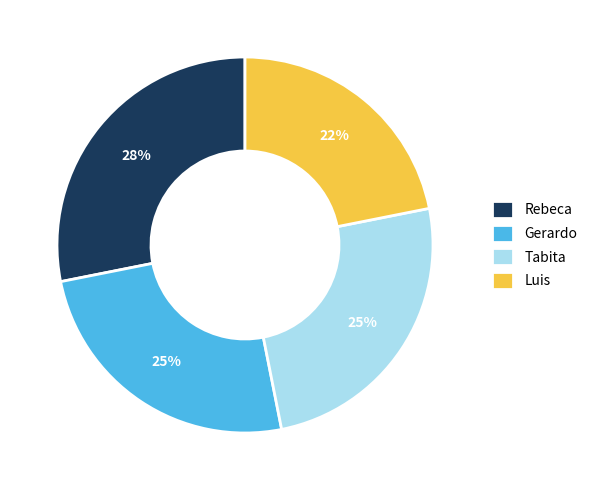

True or false: Tabita accounts for 25% of the total.

True